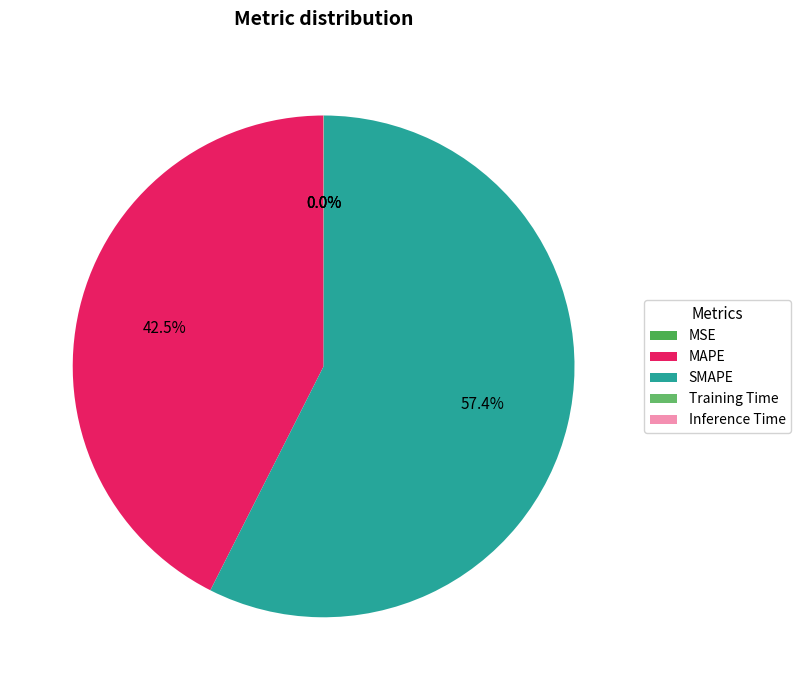

Count the number of slices in the pie.

5